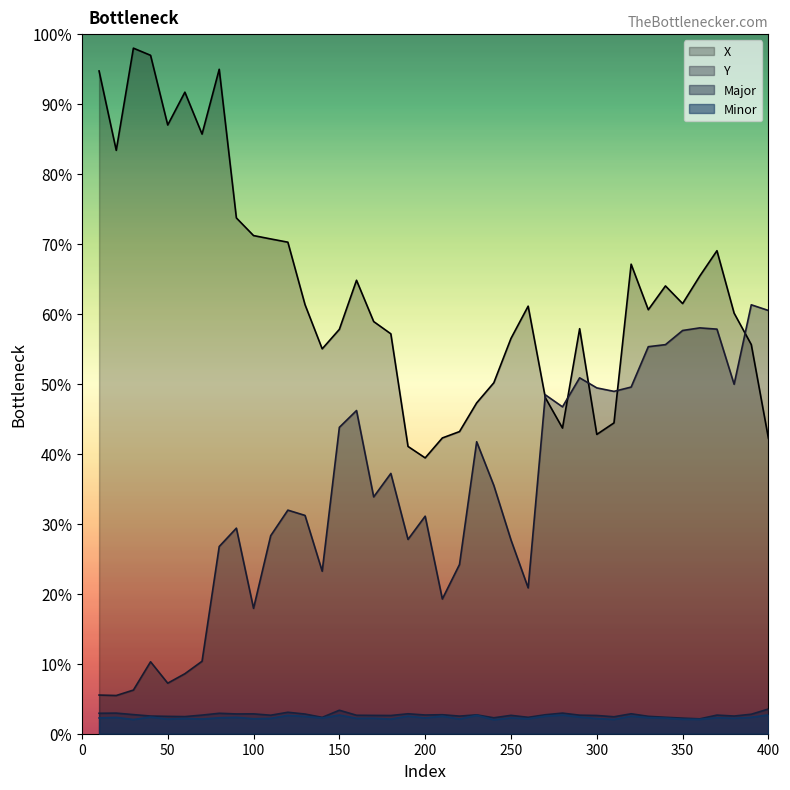

At 17, list the series in order from smallest to largest.

Minor, Major, Y, X